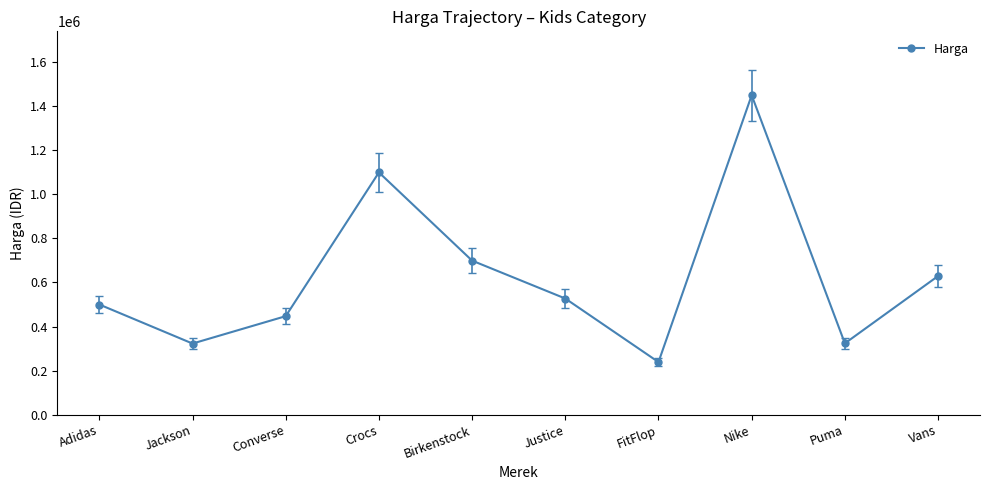

What is the minimum value shown in the chart?

239000